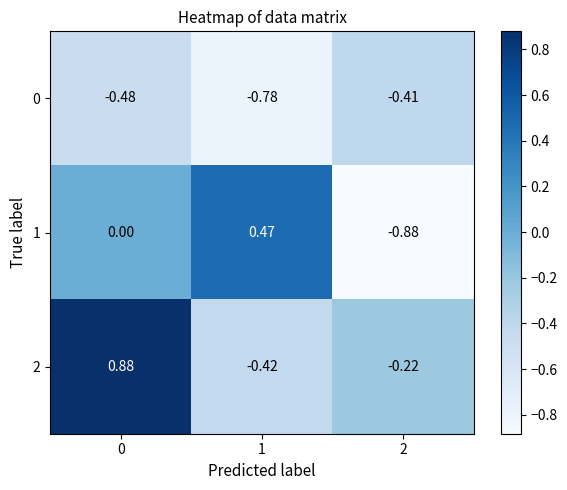

How many values in 2 are below zero?

2